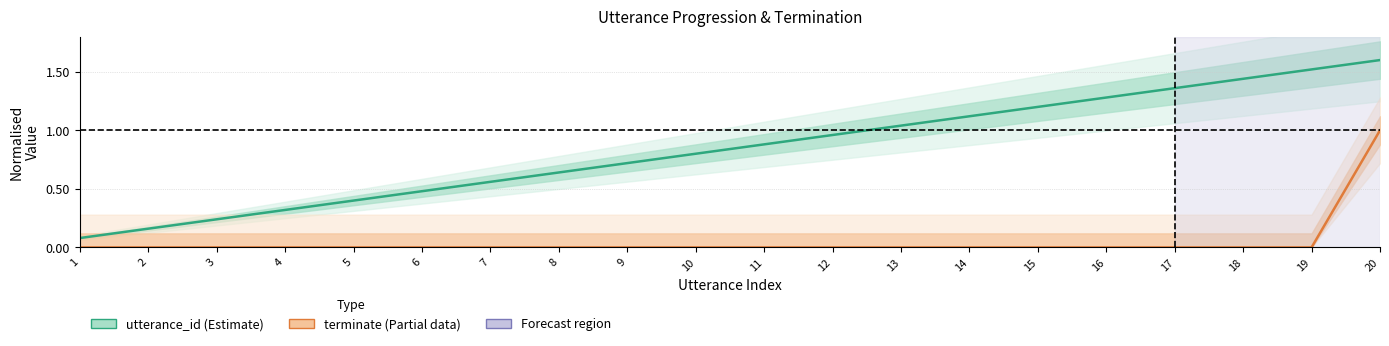

What is the difference between the maximum and second lowest values in the terminate series?

1.0